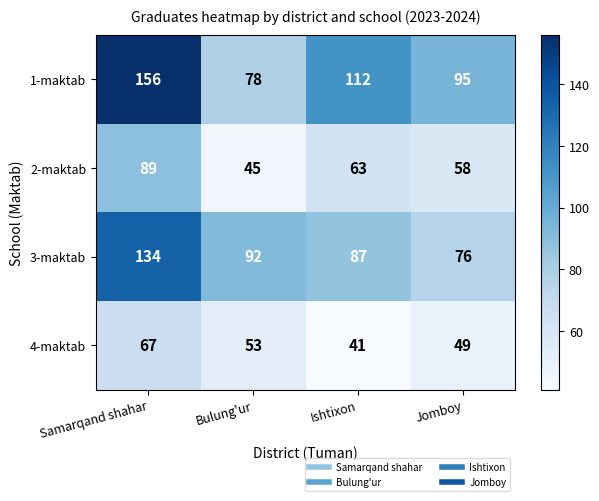

Which label corresponds to the largest value in the chart?

Samarqand shahar